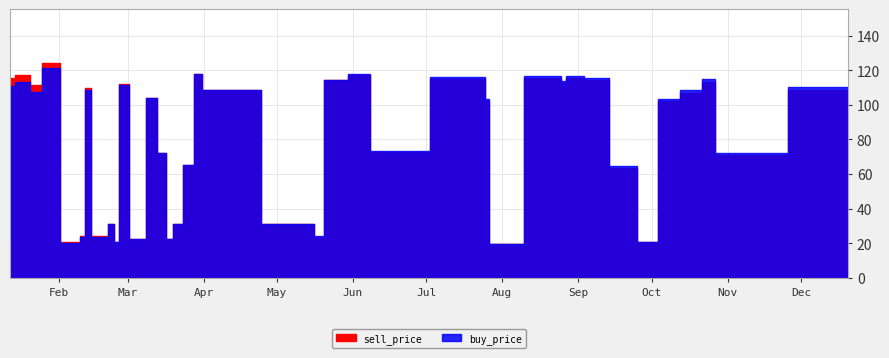

Is the value of buy_price at 2019-04-03 greater than the value of sell_price at 2019-01-25?

No